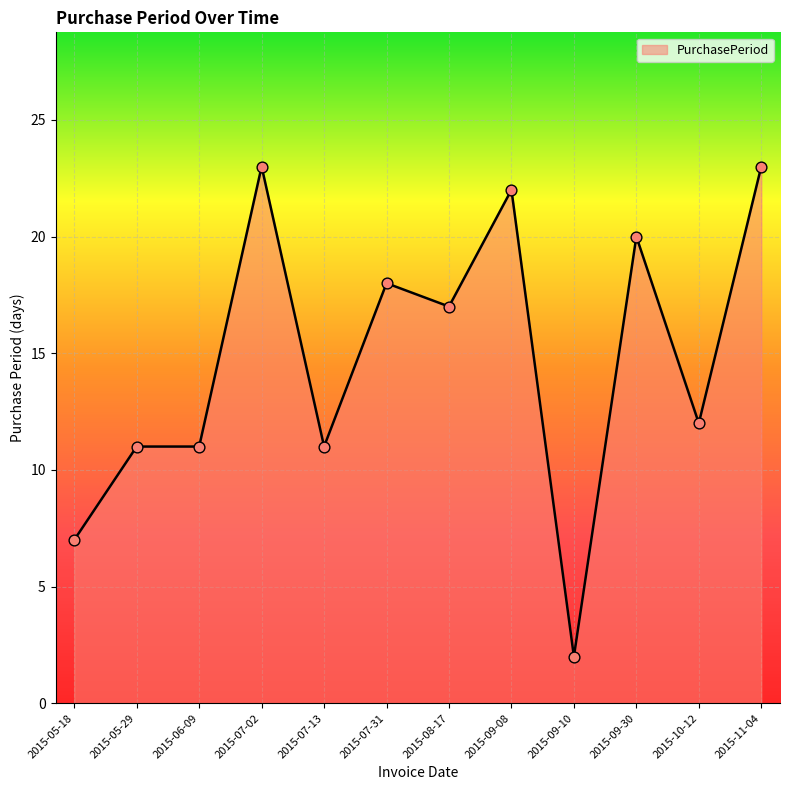

What is the ratio of the value at 2015-05-29 to the value at 2015-07-31?

0.6